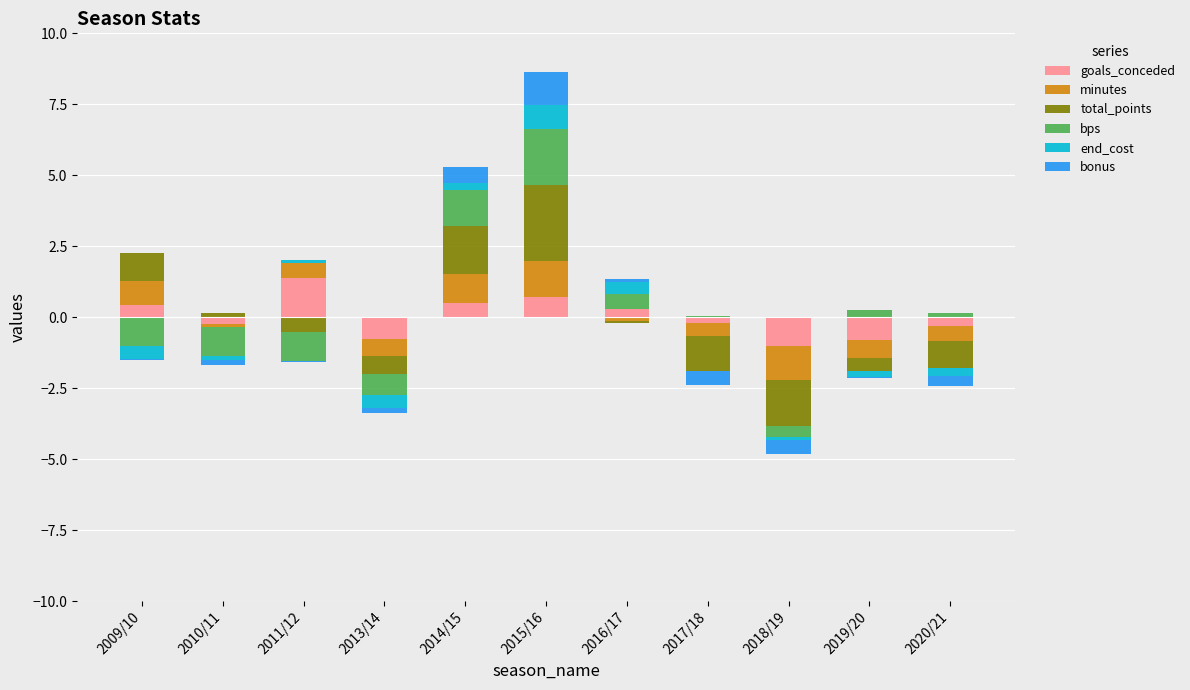

The value of end_cost at 2018/19 is -0.4. True or false?

False